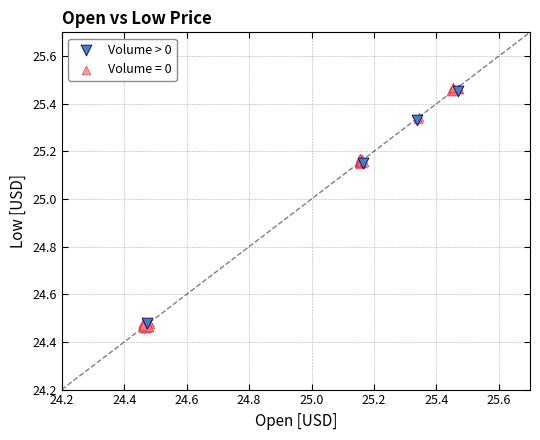

Which series has the largest Y range (max minus min)?

Volume = 0